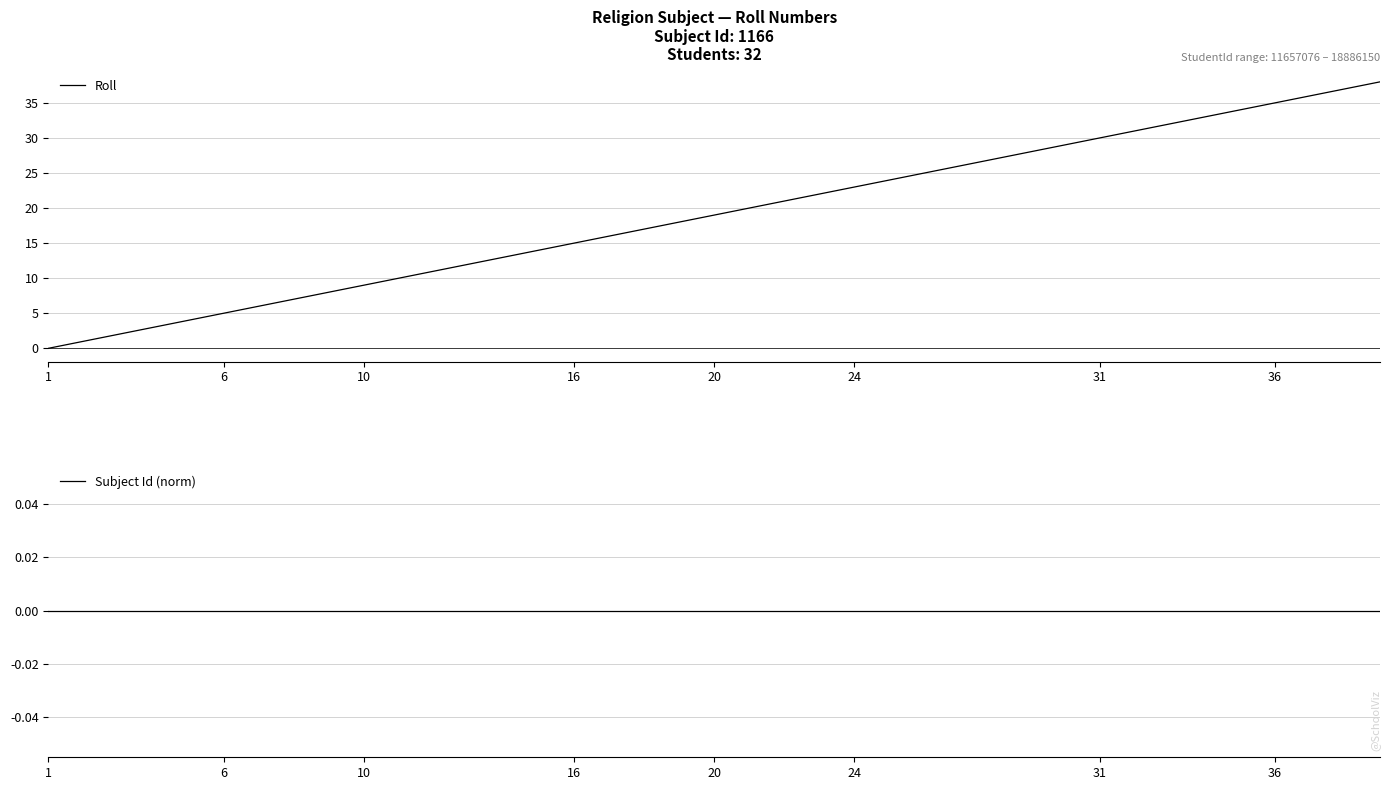

Is the value of Roll at 20 greater than the value of Subject Id (norm) at 13?

Yes